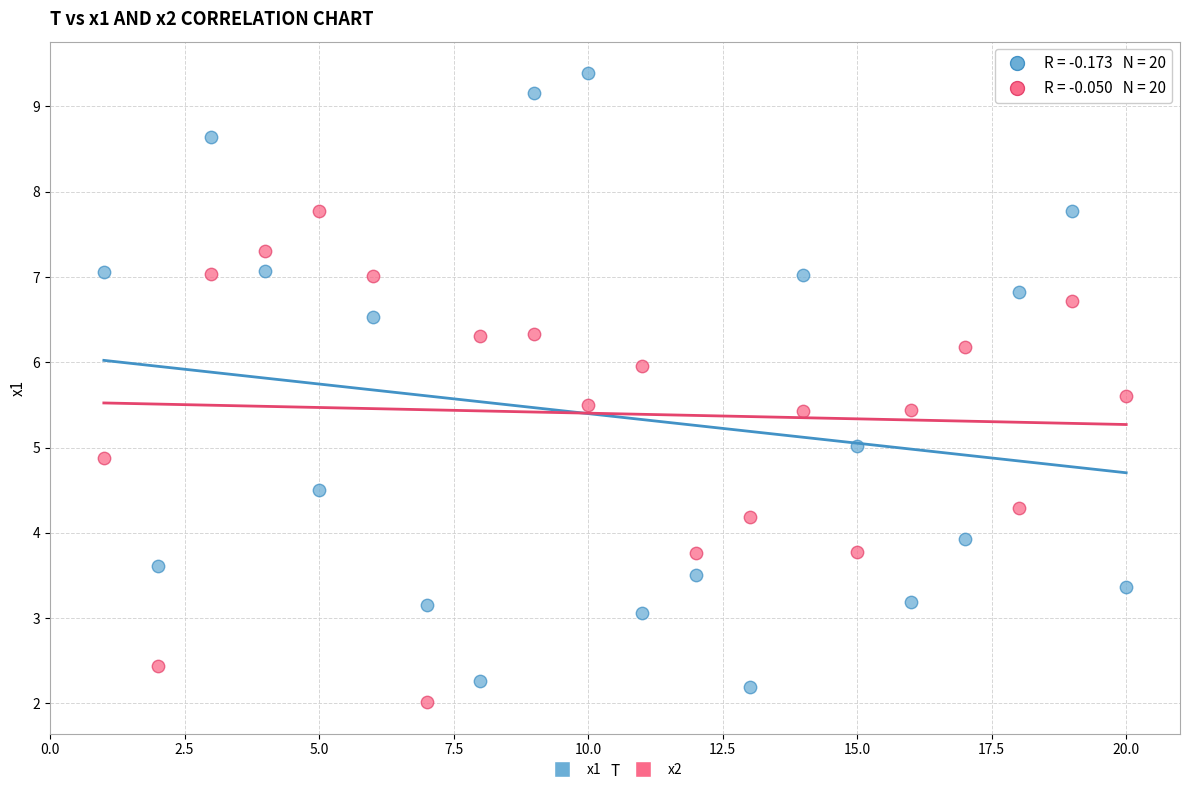

Across all data points, what is the range of Y values (max minus min)?

7.4